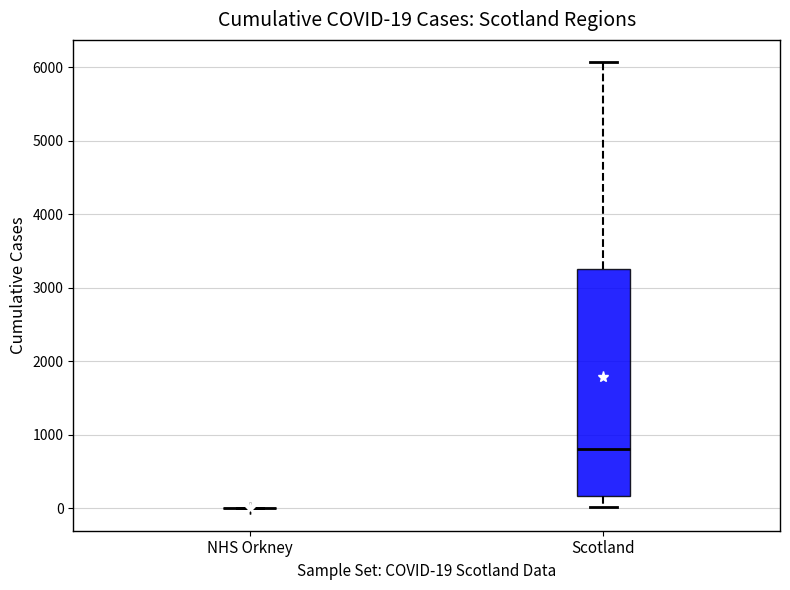

Comparing the boxes themselves (not the whiskers), which one is the tallest?

Scotland